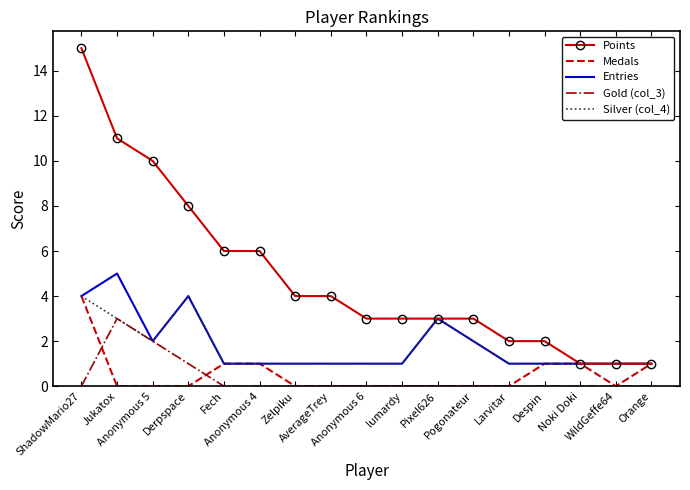

True or false: Gold (col_3) and Points cross at least once.

False